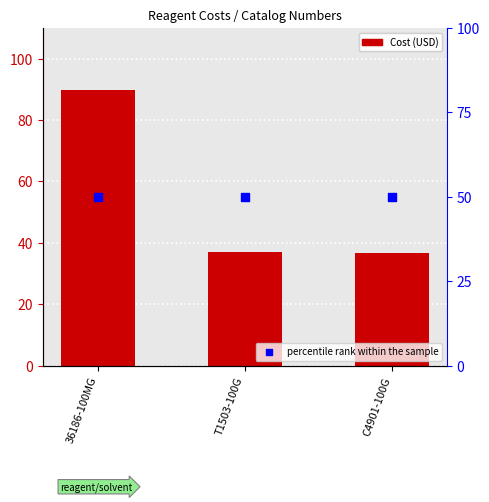

At which category is the sum across all series the highest?

36186-100MG